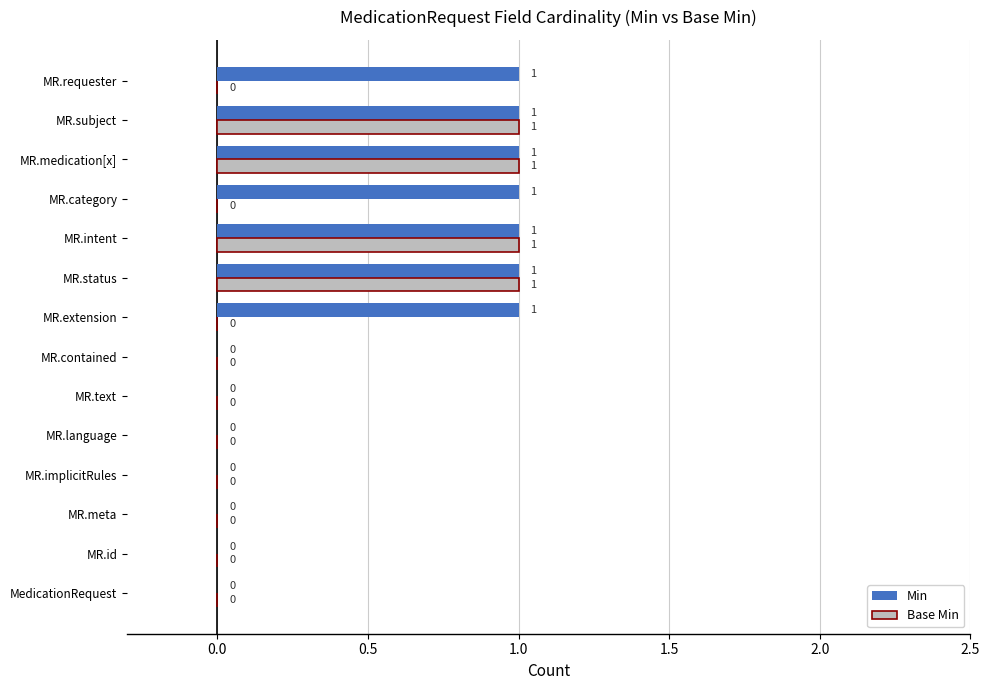

Is it true that Min equals 1 at MR.contained?

False